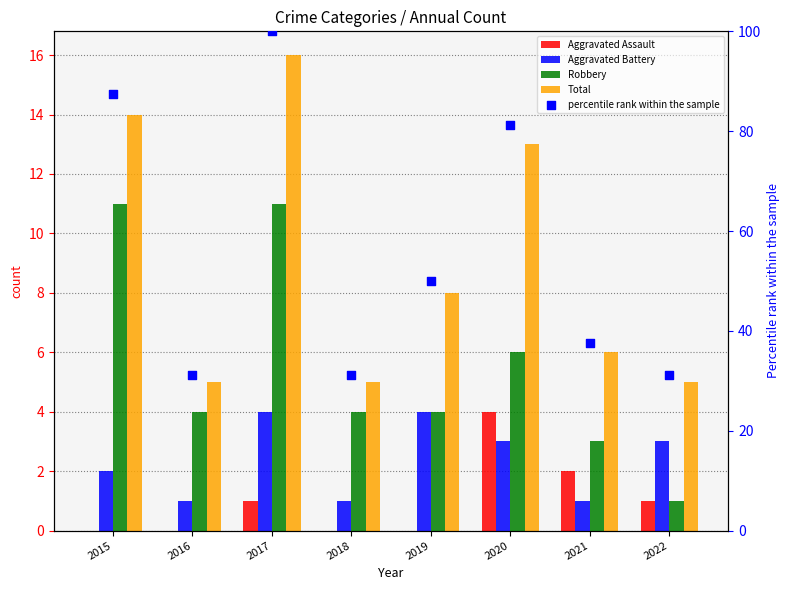

Which series has the largest total across all categories?

percentile rank within the sample